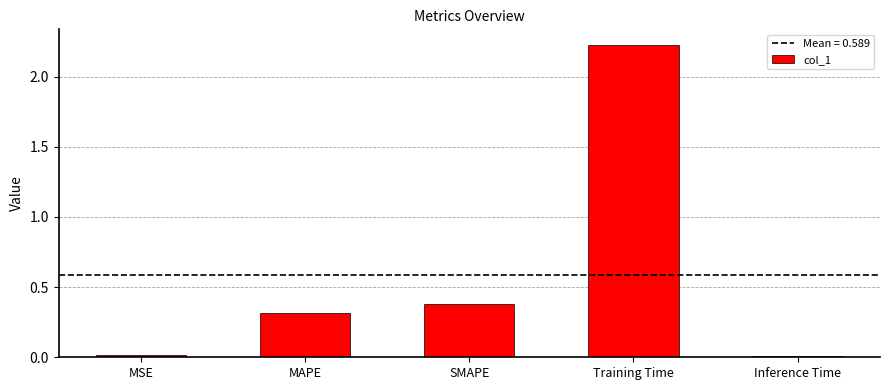

What is the difference between the second highest and second lowest values?

0.4